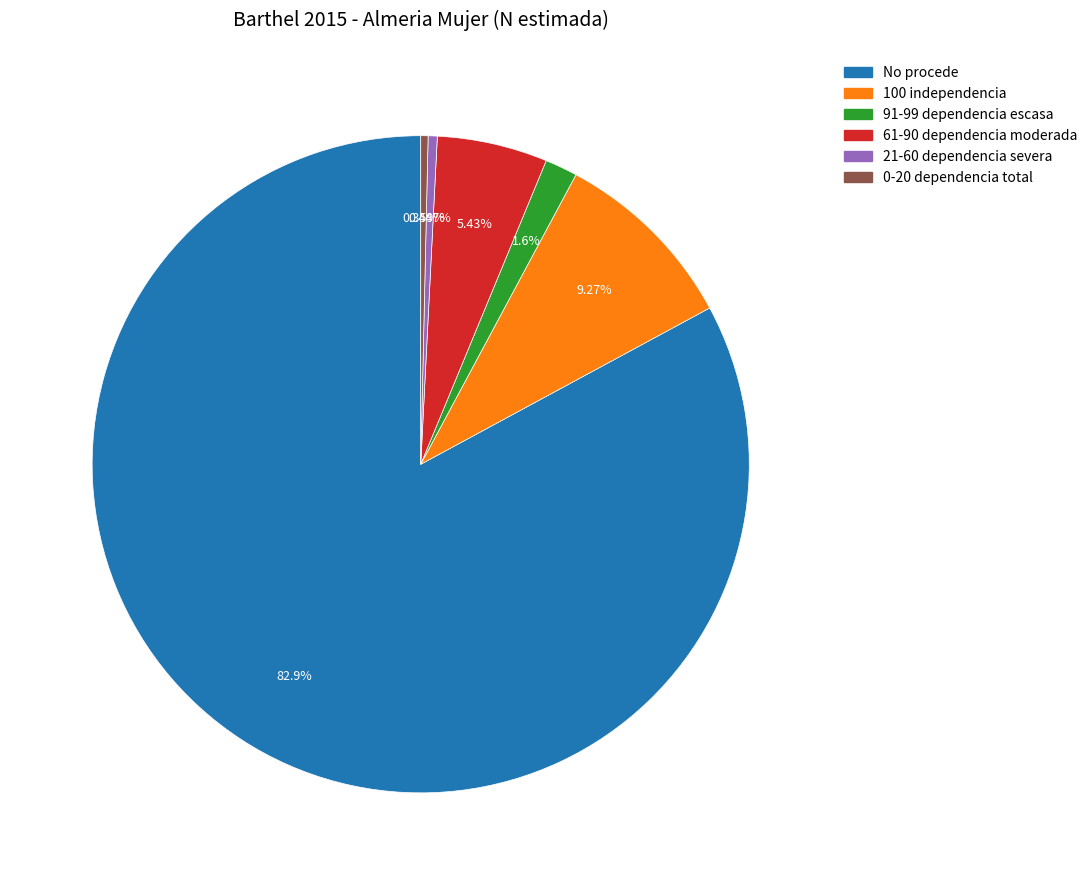

Which has a higher value, 91-99 dependencia escasa or 0-20 dependencia total?

91-99 dependencia escasa